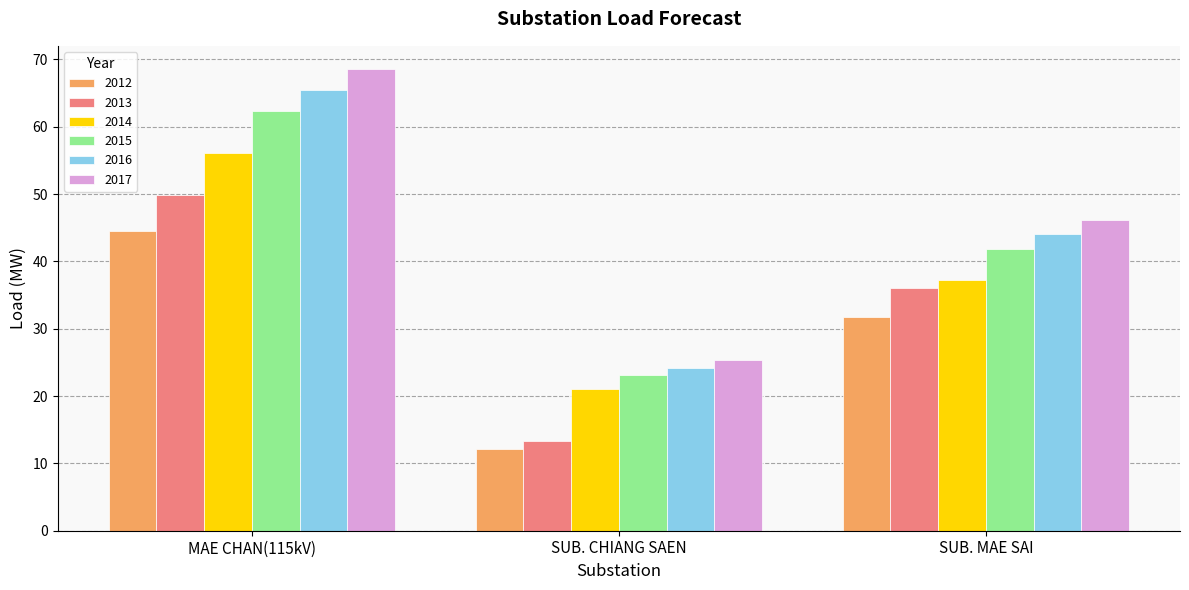

Which series has the widest spread of values?

2017